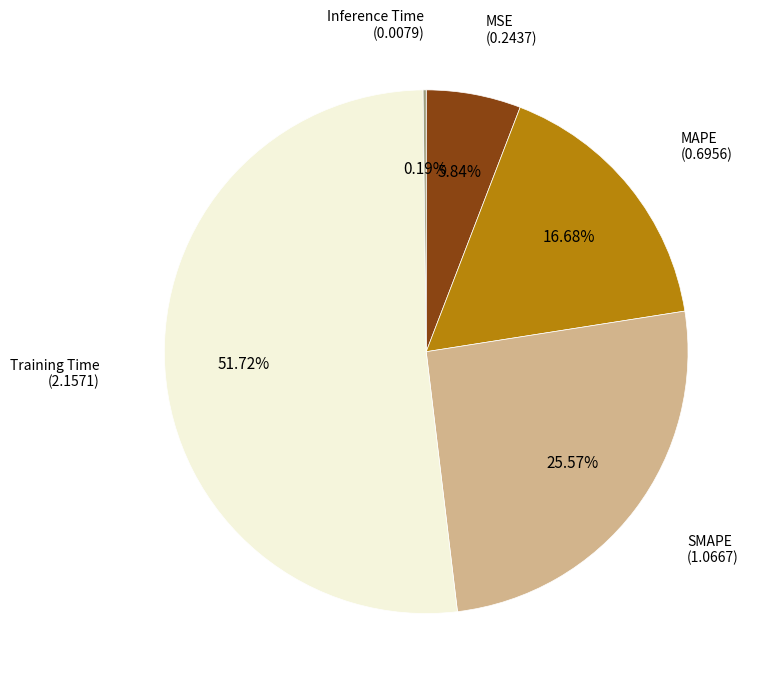

What is the ratio of the value at Training Time to the value at SMAPE?

2.0